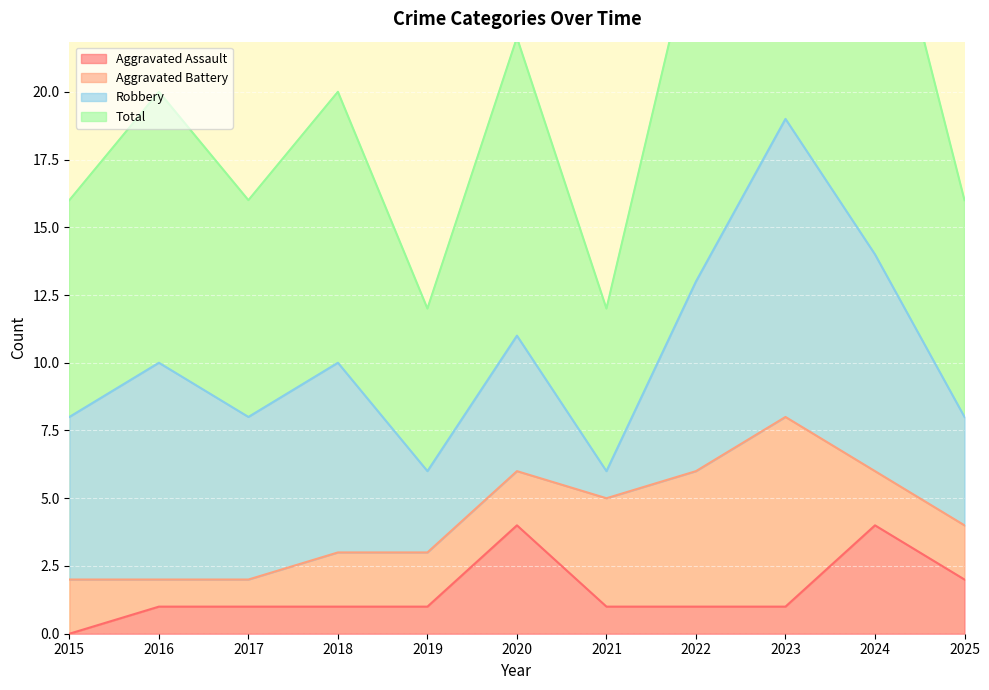

Does the chart display data point markers on the line(s)?

No